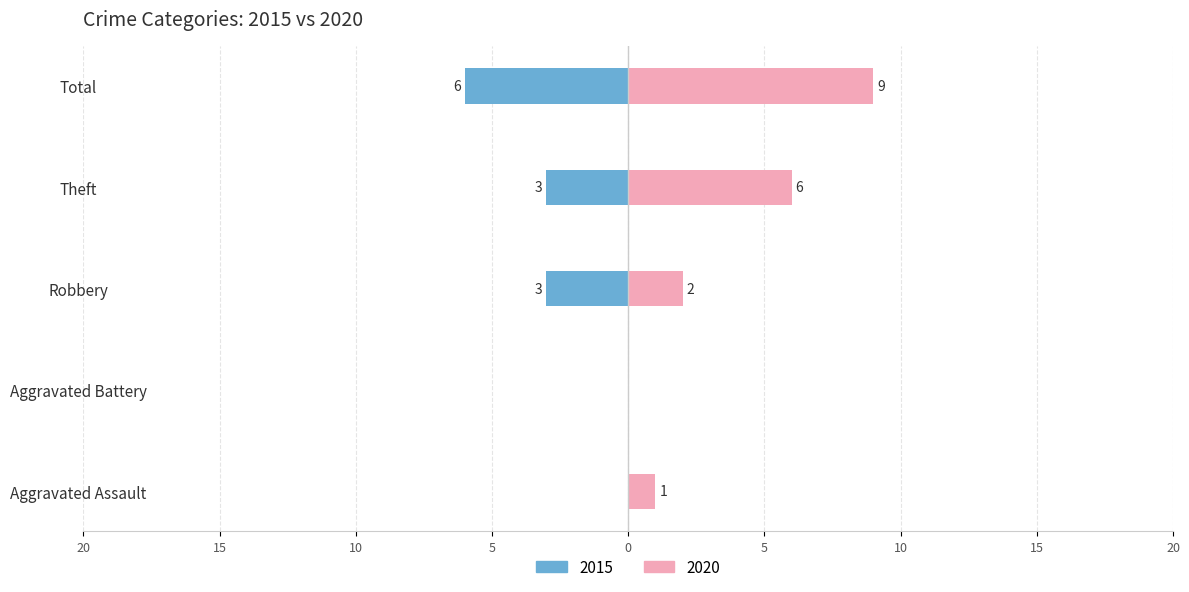

The 2020 series shows 1 at Aggravated Assault. True or false?

False